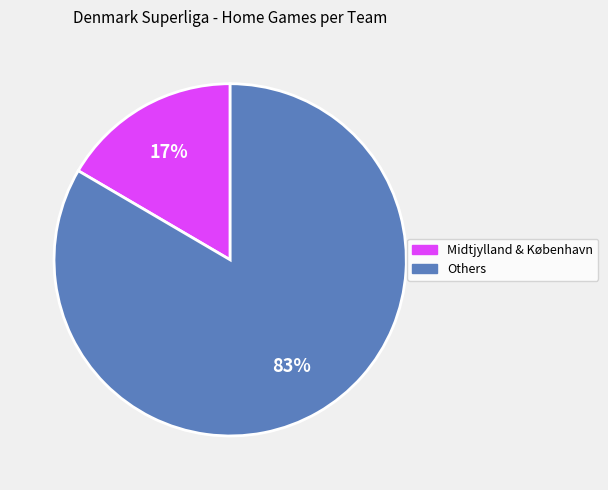

Is there any slice that represents more than half of the pie?

Yes